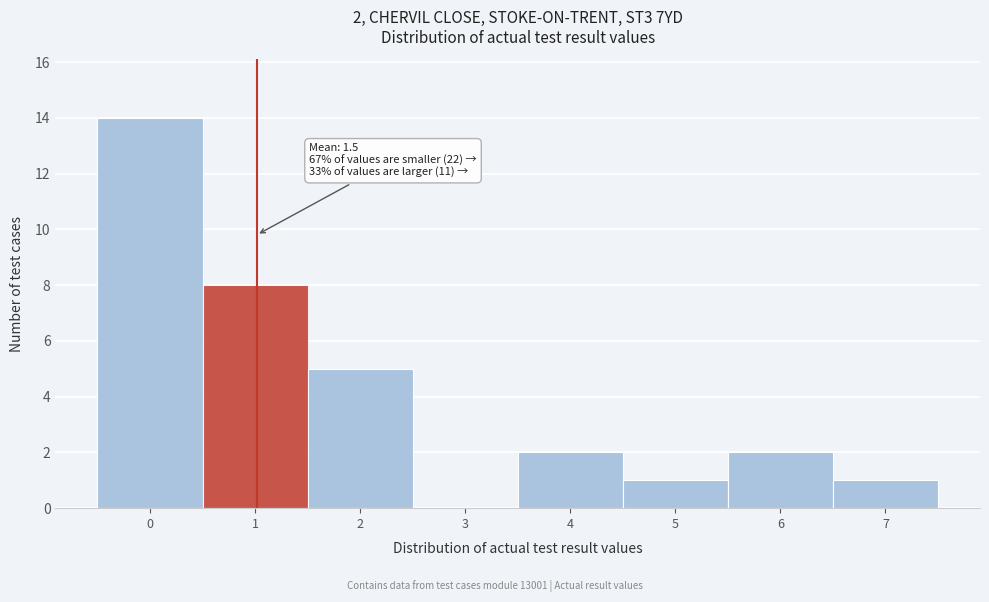

Reading left to right, list all the values displayed in this chart.

0=14	1=8	2=5	3=0	4=2	5=1	6=2	7=1